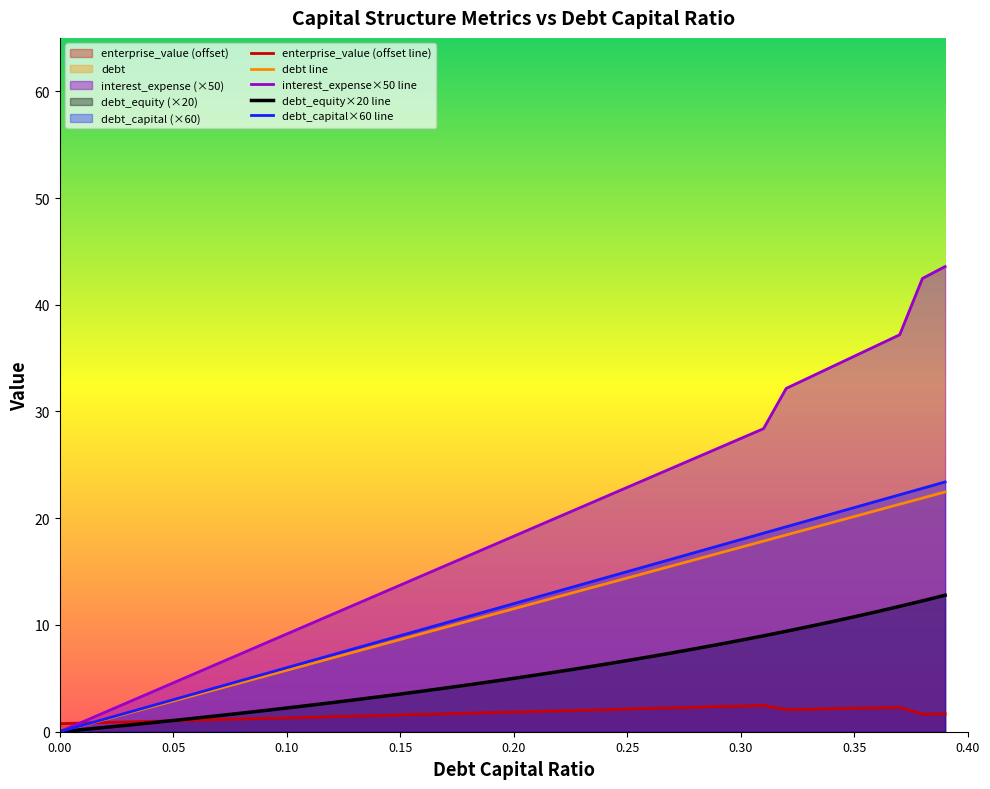

What is the total value across all series at 0.26?

63.6